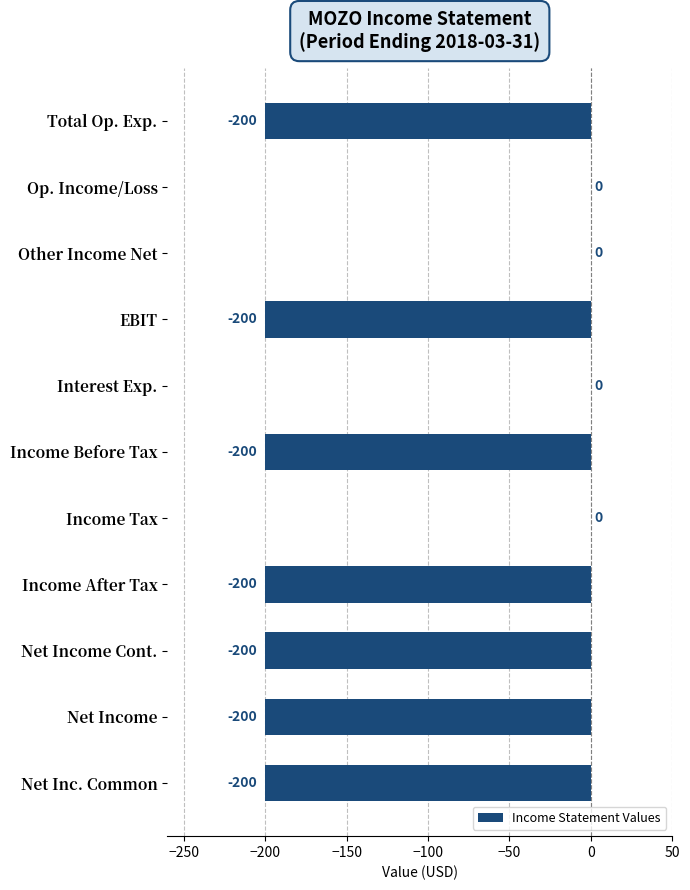

What is the change in value from Total Op. Exp. to Op. Income/Loss?

+200